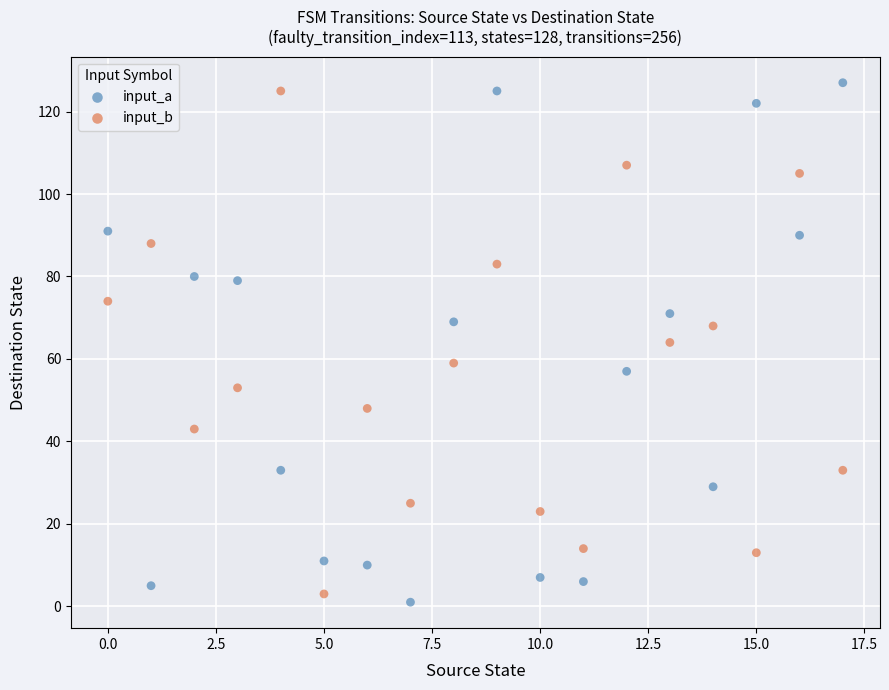

Which series reaches the minimum Y coordinate?

input_a